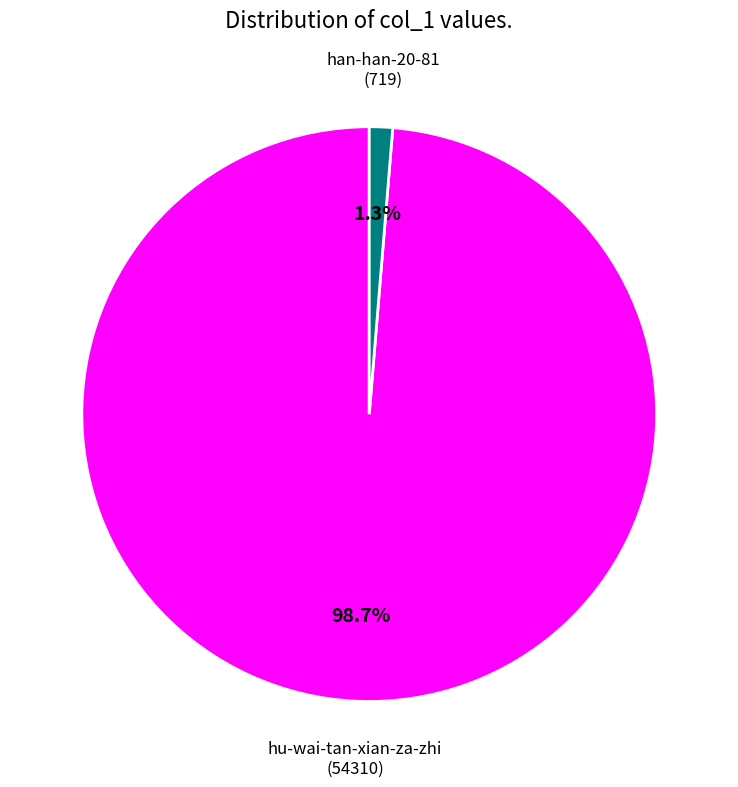

Do han-han-20-81 and hu-wai-tan-xian-za-zhi together represent more than half of the pie?

Yes